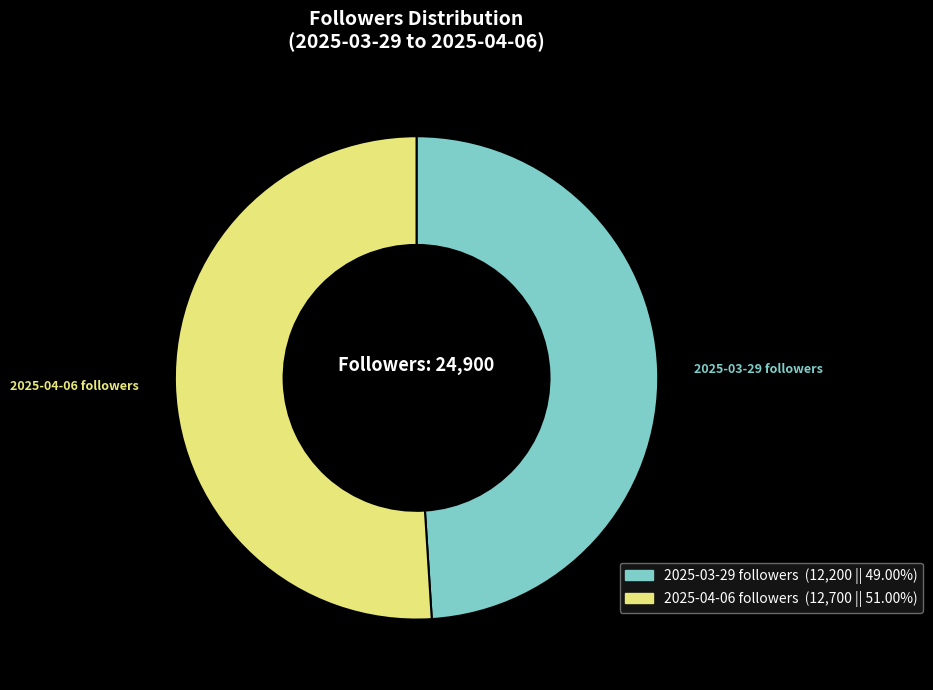

What is the smallest slice in the pie chart?

2025-03-29 followers